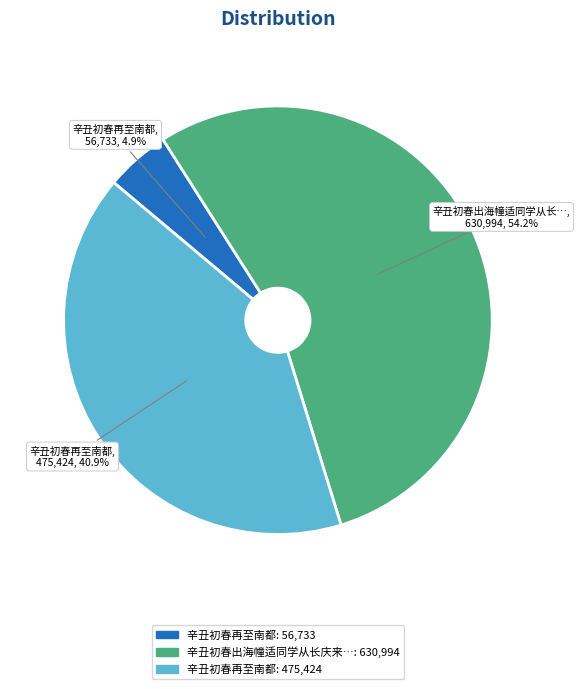

Is there any slice that represents more than half of the pie?

Yes